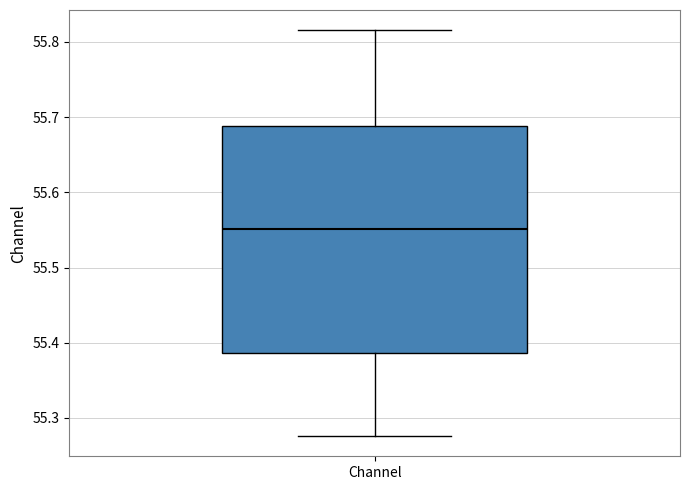

Where is the upper edge of the box for Channel on the y-axis? The values are not printed on the chart, so give them approximately, as read against the axis.

55.69